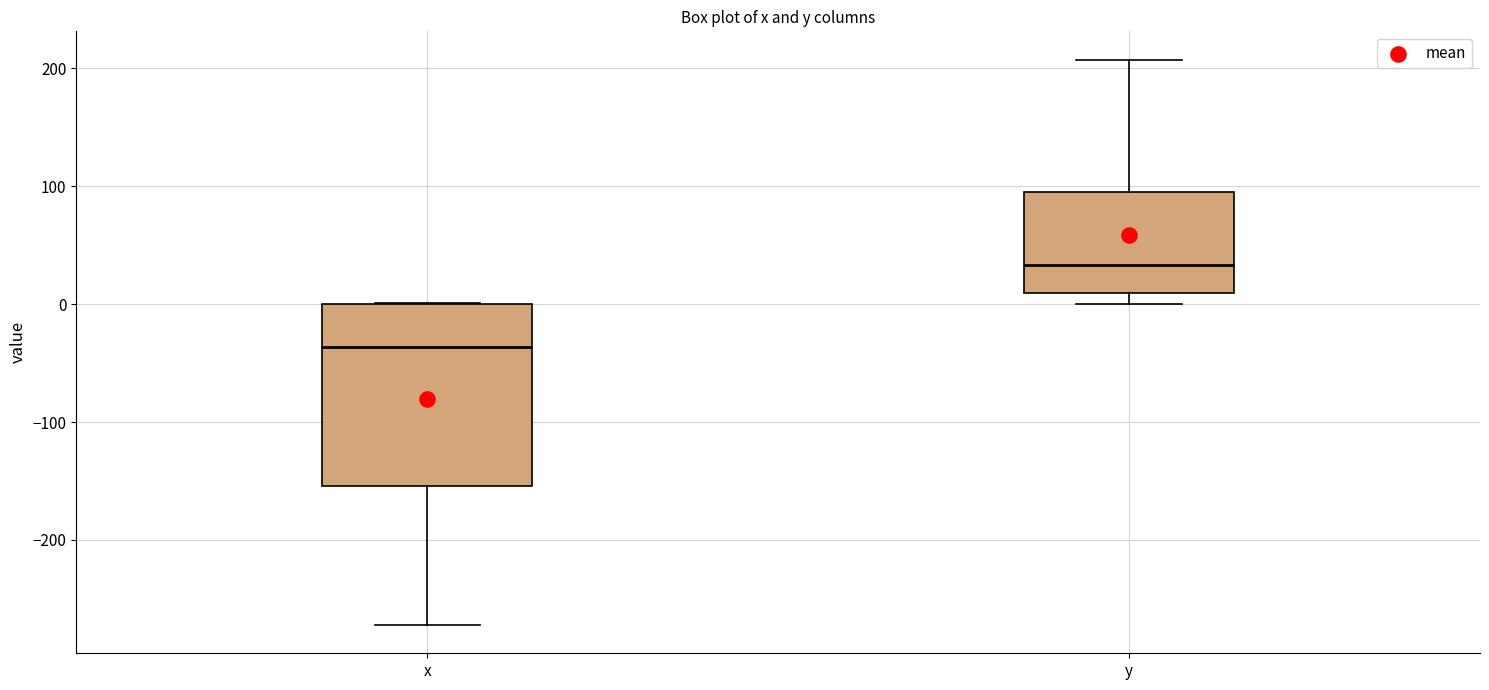

Where does the lower whisker of the box for x end on the y-axis? The values are not printed on the chart, so give them approximately, as read against the axis.

-270